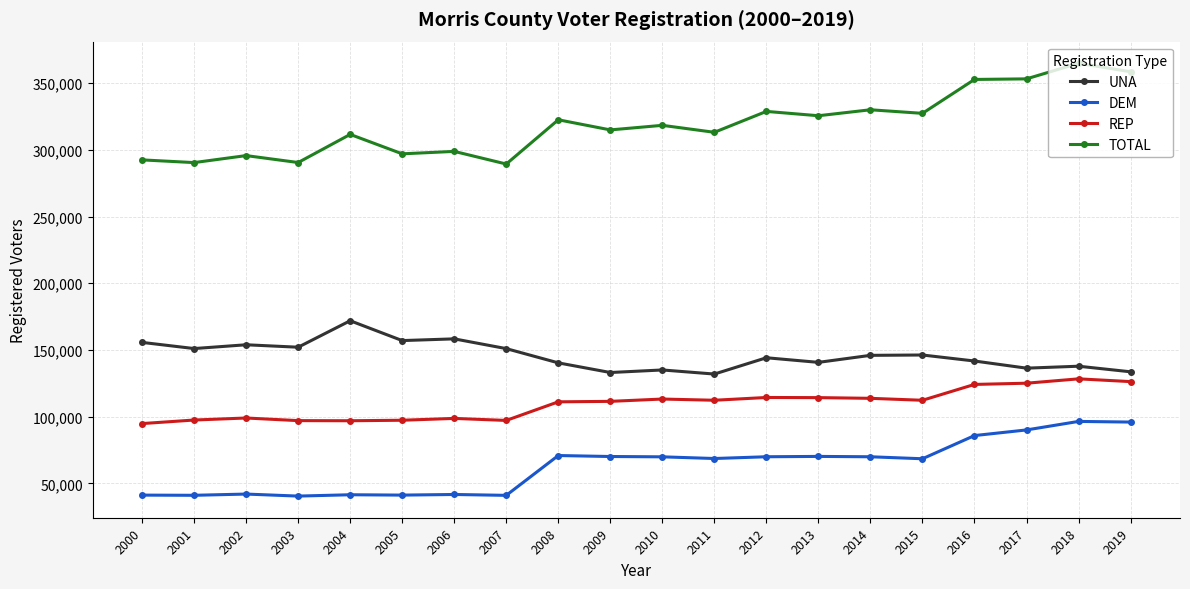

What is the difference between the DEM values at 2014 and 2007?

28909